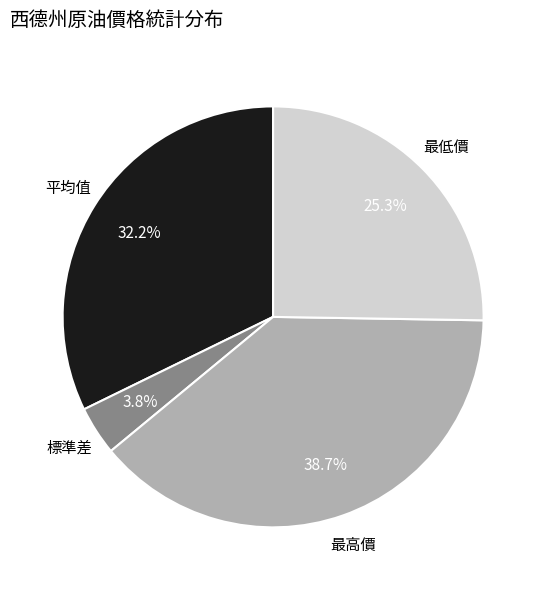

Is there any slice that represents more than half of the pie?

No